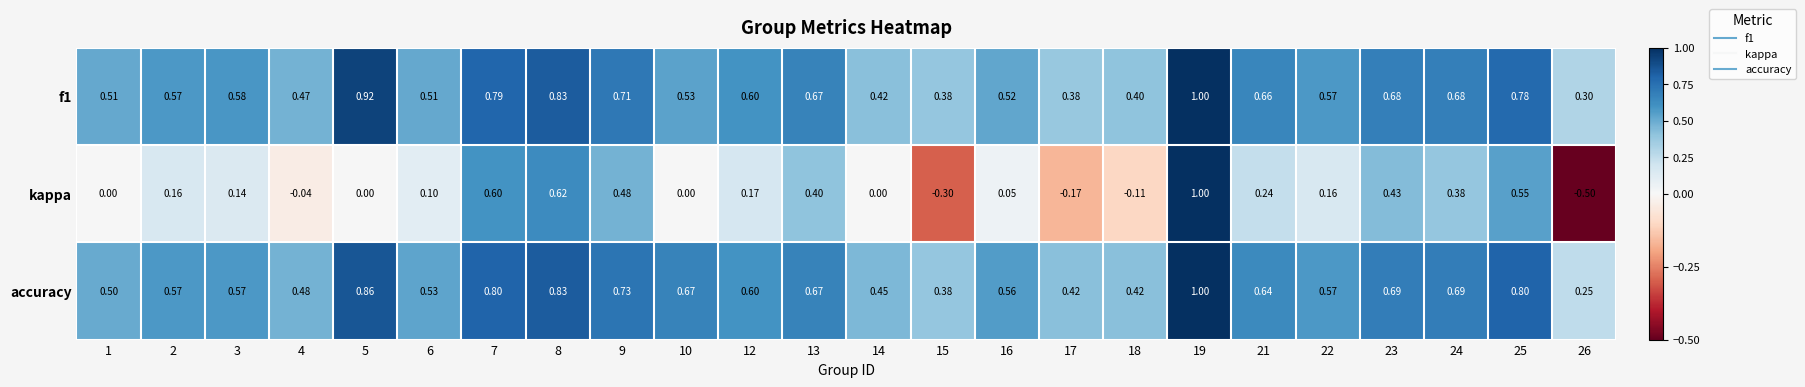

Which series has the largest range (max minus min)?

kappa